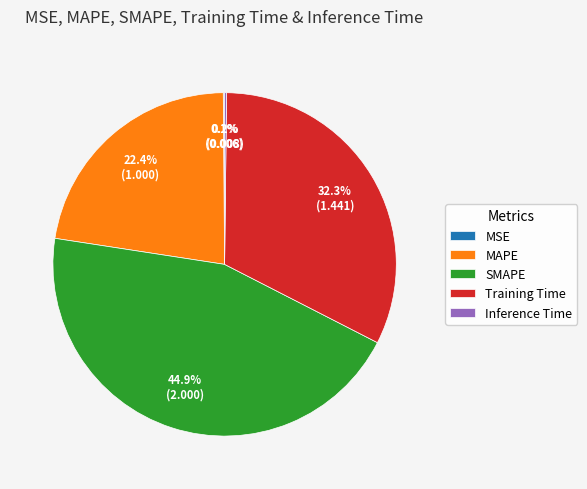

To the nearest percent, what is the average slice percentage?

20%